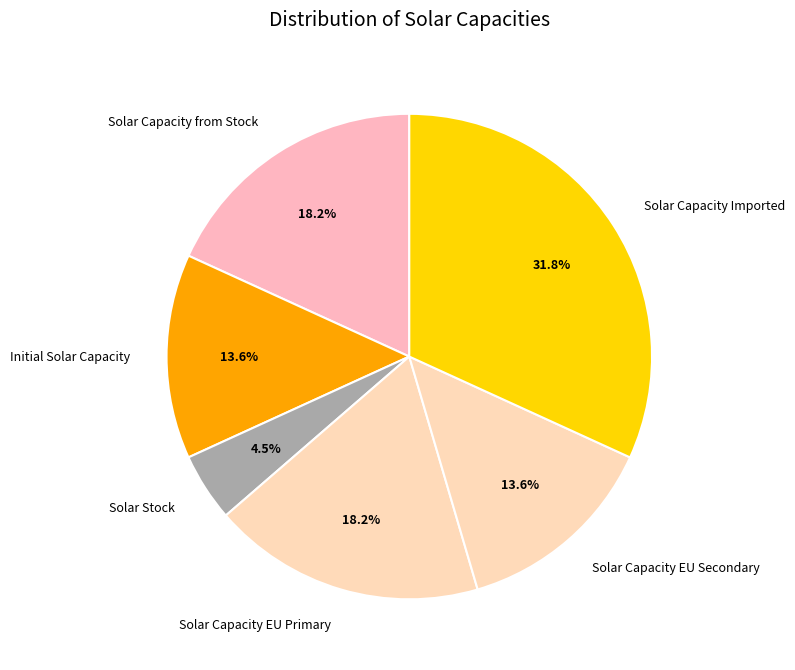

How many slices are in this pie chart?

6